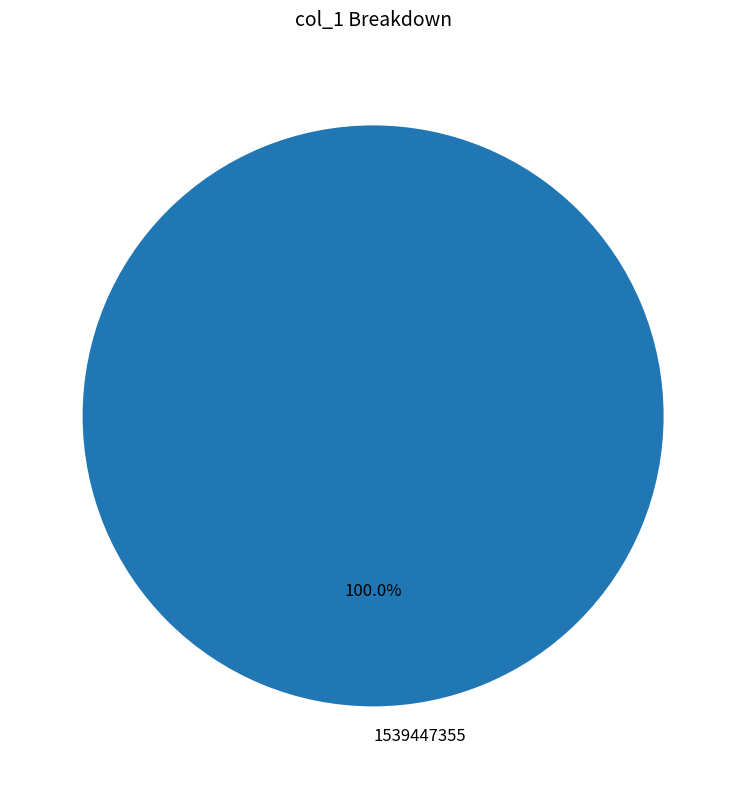

Rank the categories by value from lowest to highest.

1539447355